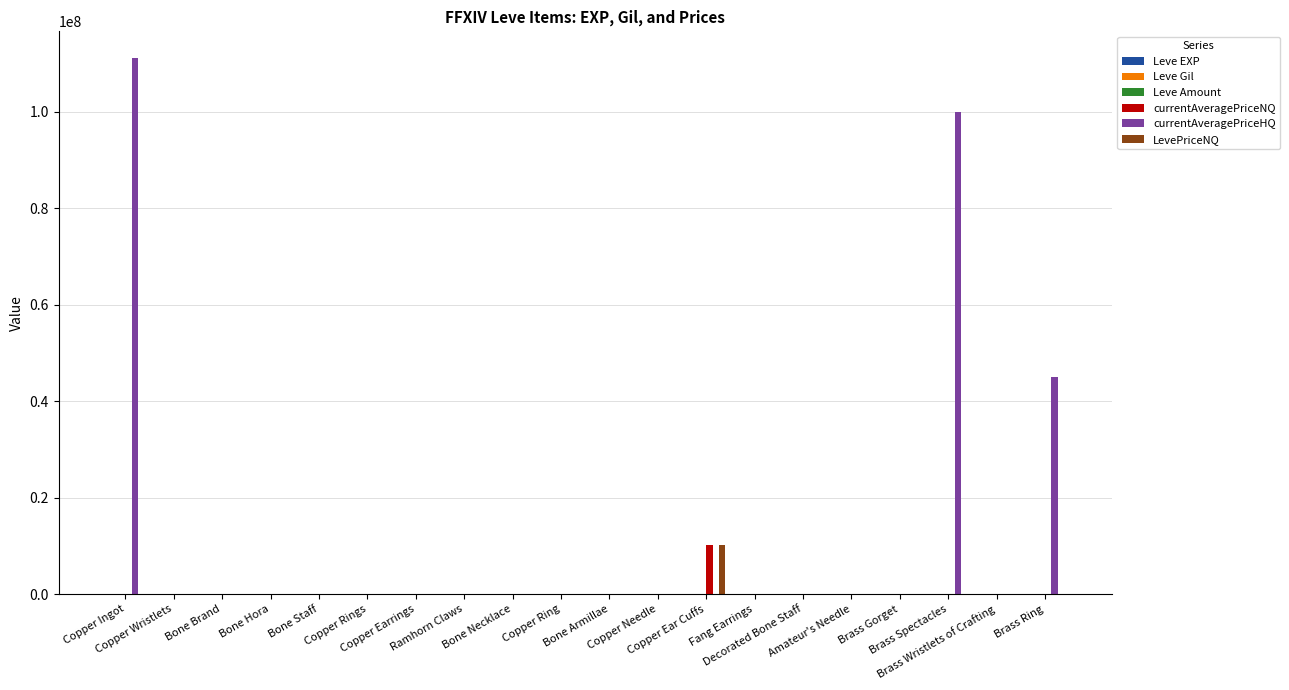

Which series has the largest range (max minus min)?

currentAveragePriceHQ